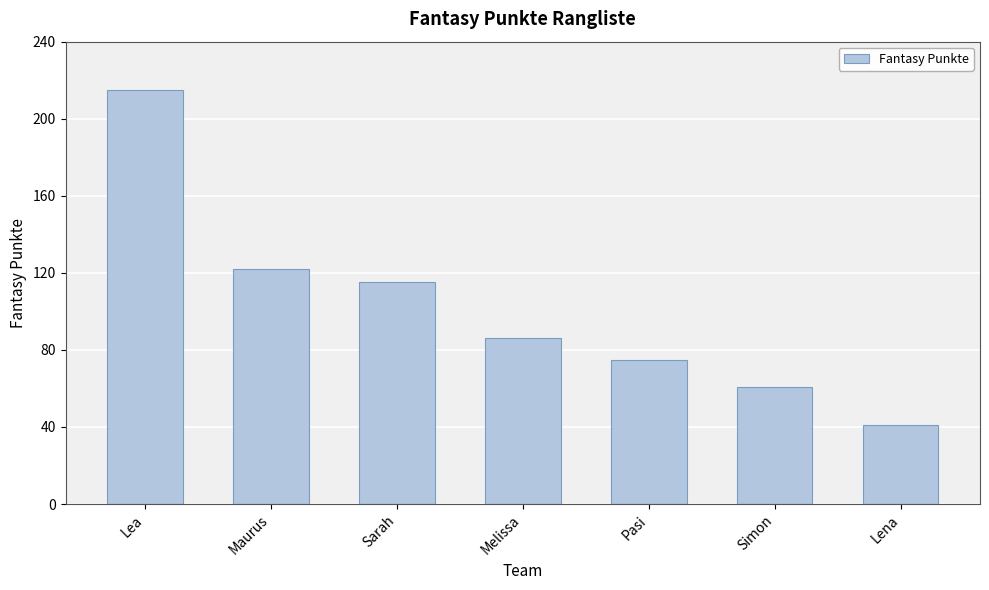

What is the smallest value displayed?

41